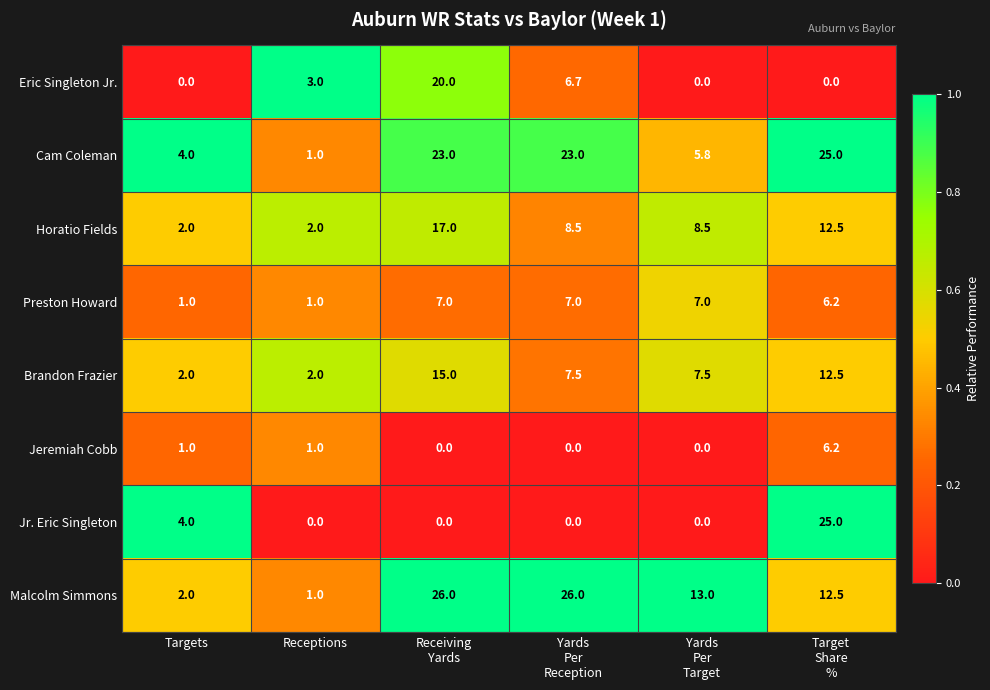

The Horatio Fields series shows 2.0 at Receptions. True or false?

True